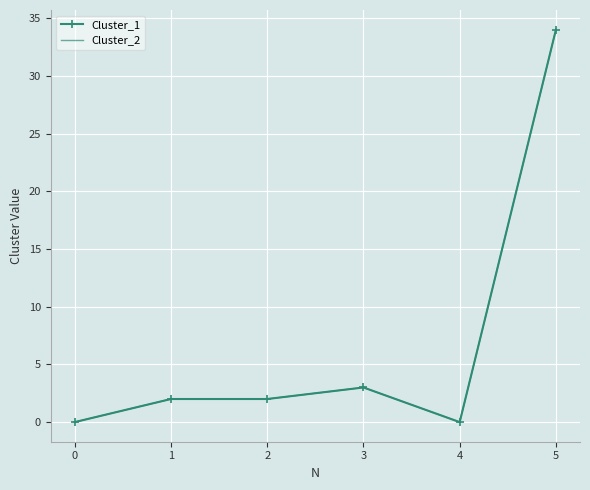

What is the sum of all Cluster_2 values?

41